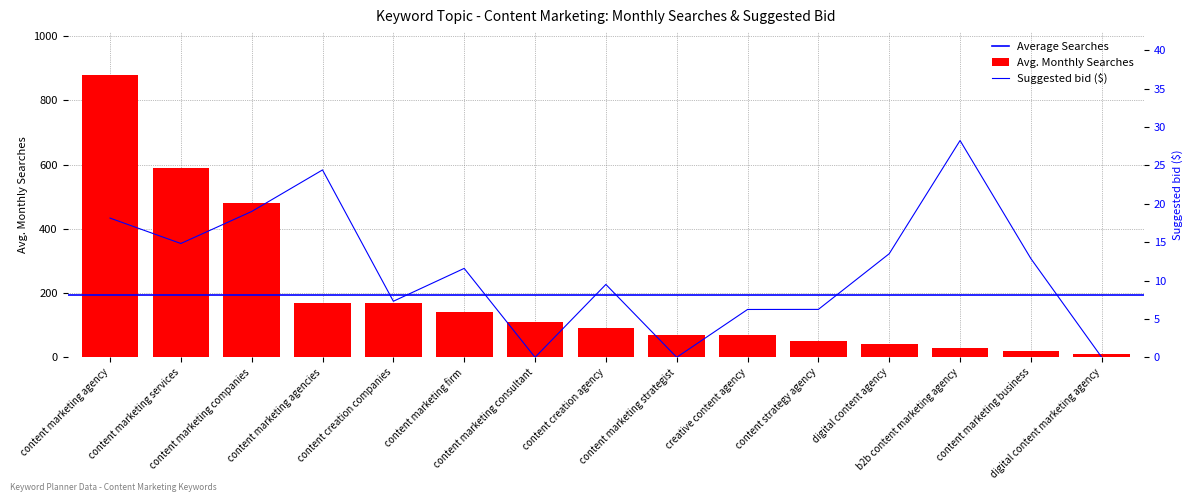

True or false: Avg. Monthly Searches has a value of 20.0 at content marketing business.

True